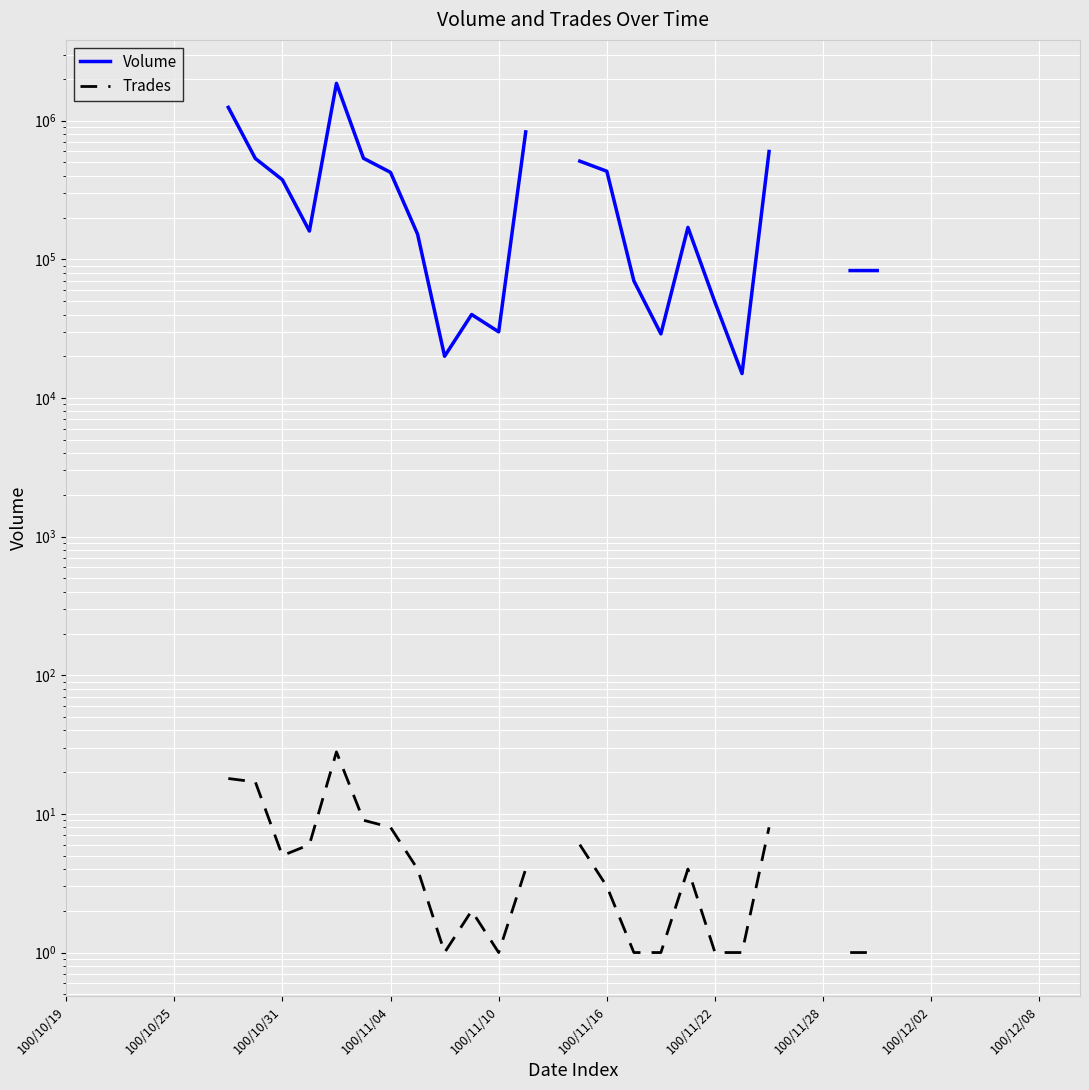

How many data points in Volume are less than 170000?

12